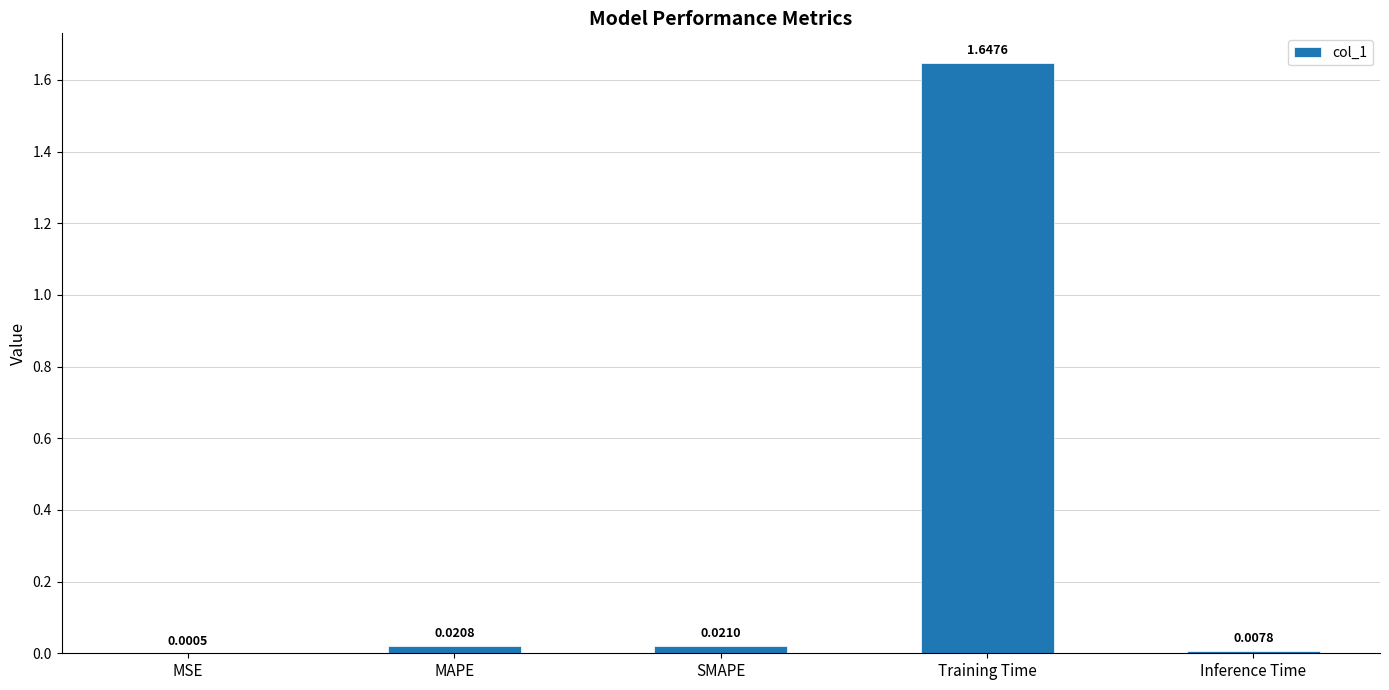

How many data points does each series have?

5